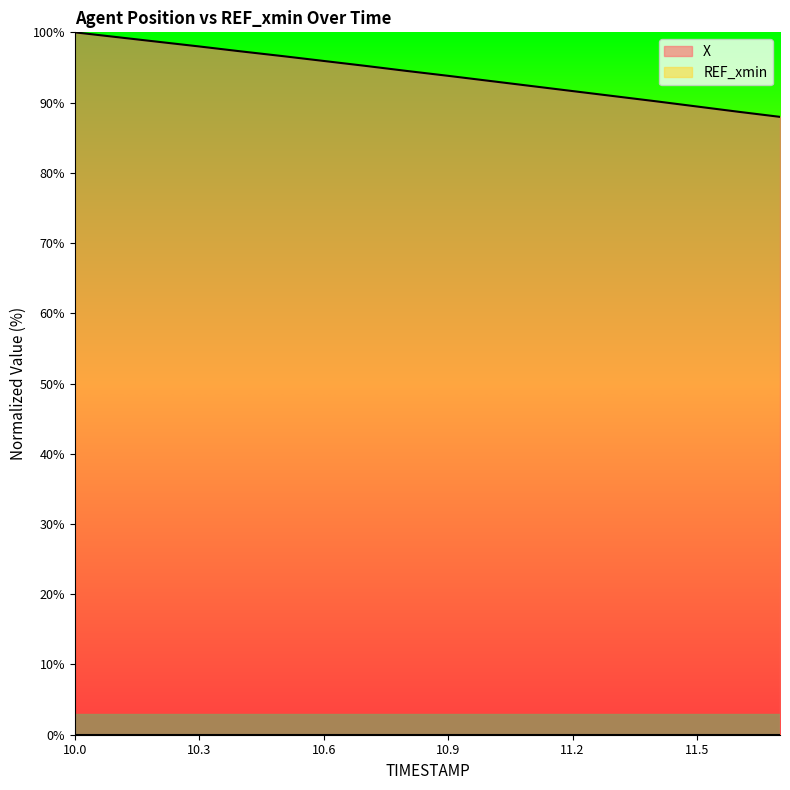

Rank the categories by value from lowest to highest.

11.7, 11.6, 11.5, 11.4, 11.3, 11.2, 11.1, 11.0, 10.9, 10.8, 10.7, 10.6, 10.5, 10.4, 10.3, 10.2, 10.1, 10.0